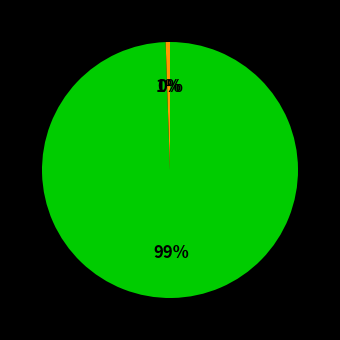

Does any single category account for the majority?

Yes